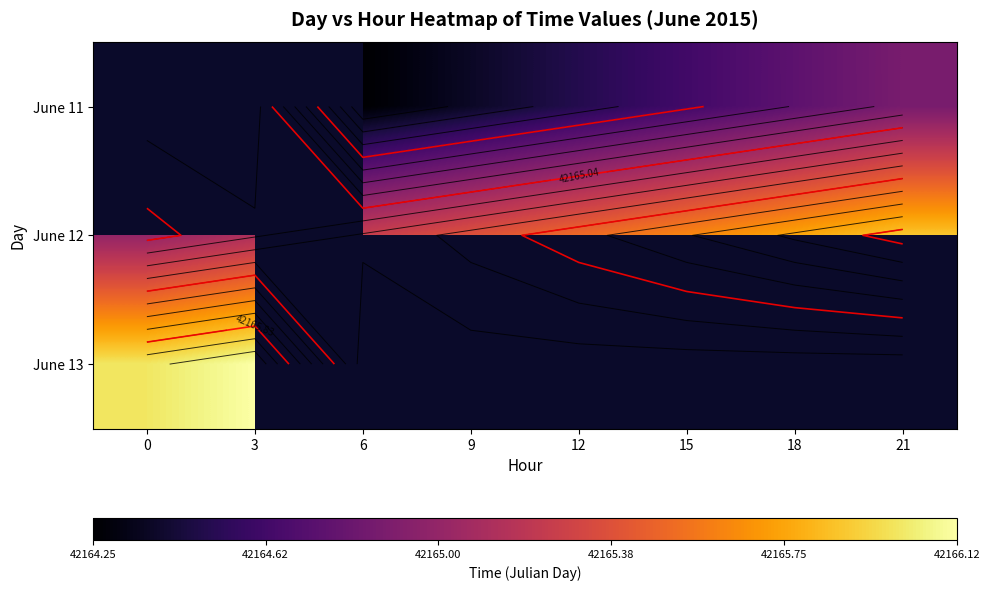

Where does the June 11 series first go above 42164?

6